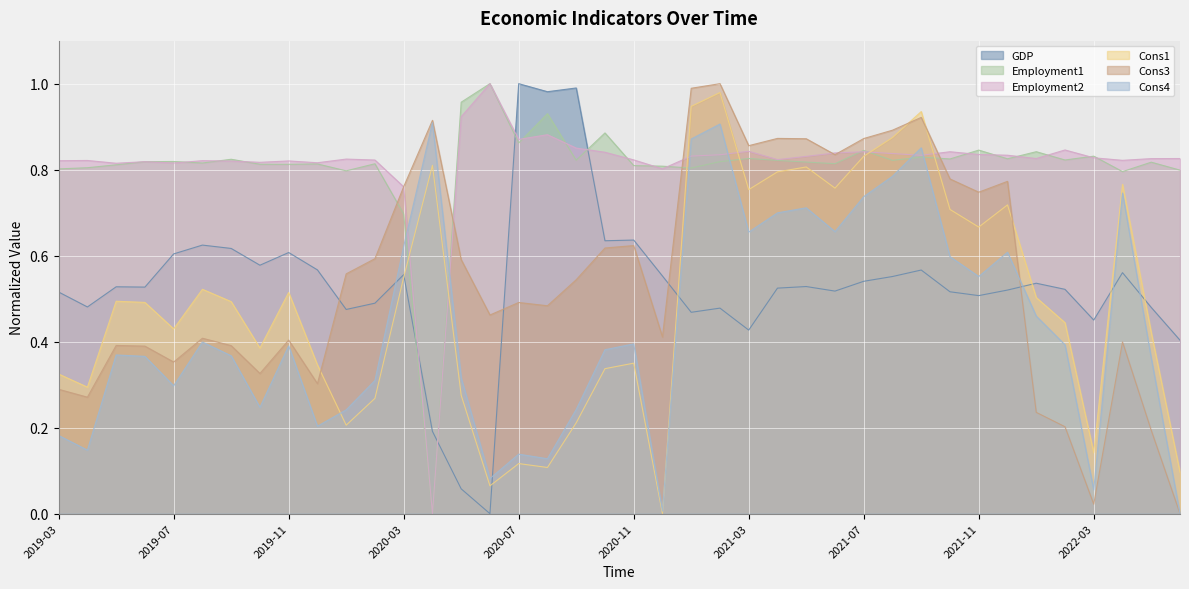

Where is Employment2 nearest to the value 0?

2020-04